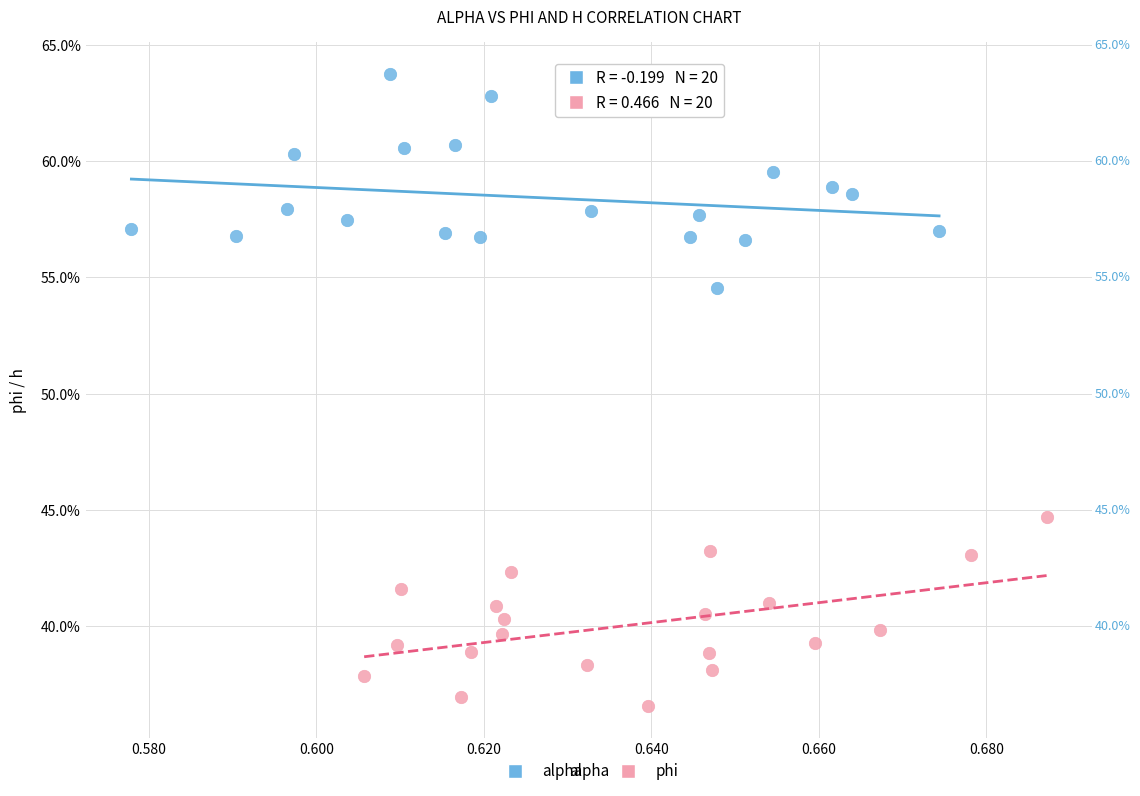

What are all the series names shown in the legend?

alpha, phi